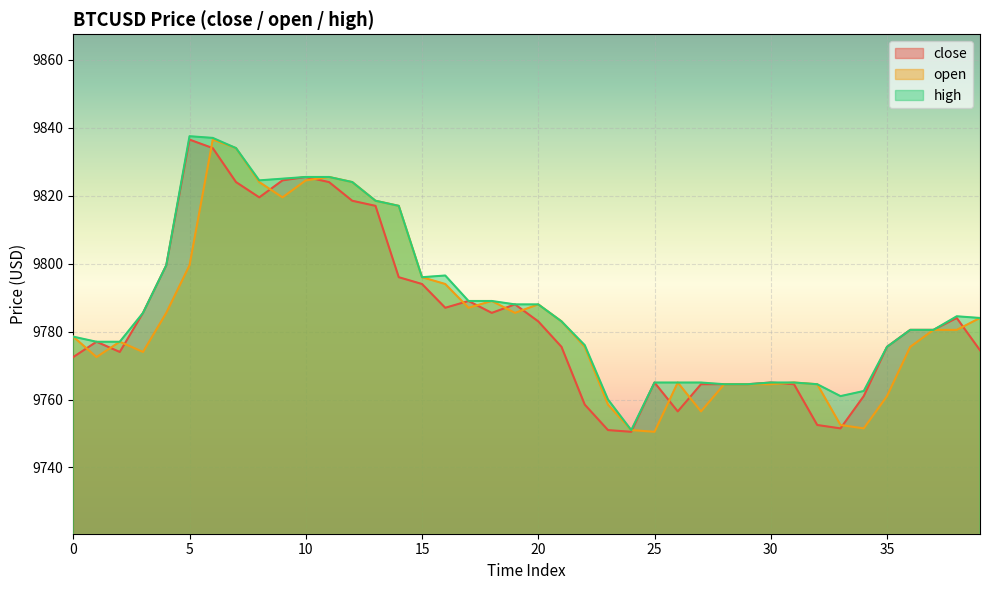

What is the difference between the second highest and minimum values in the close series?

83.5